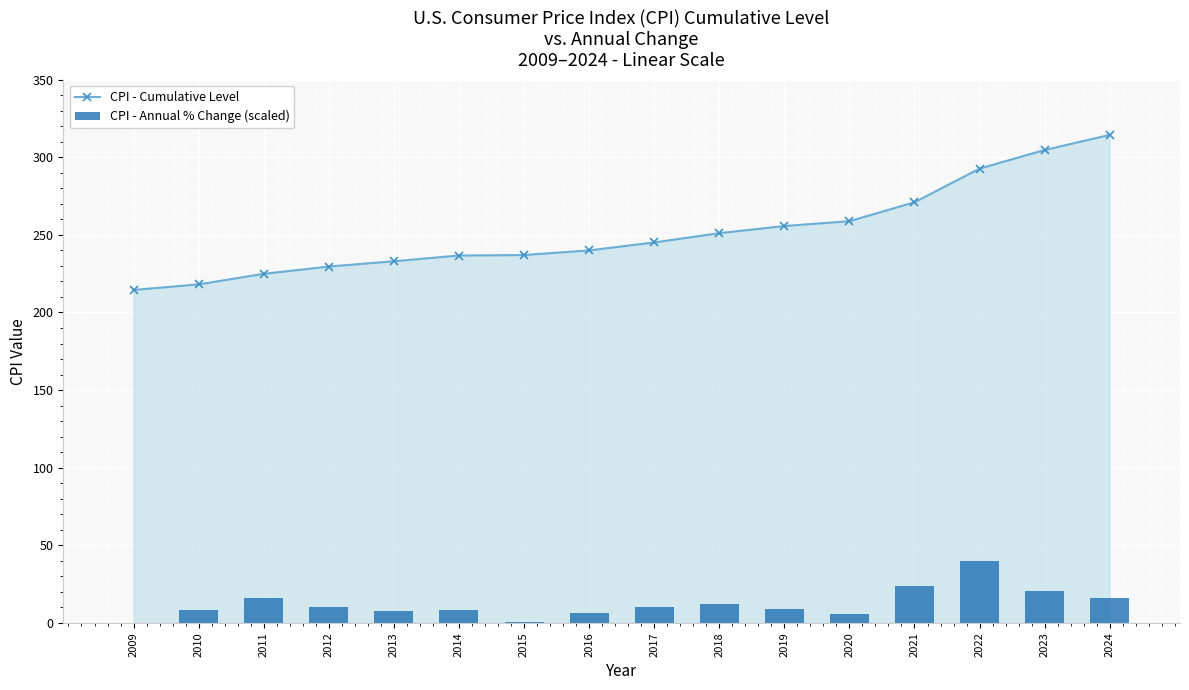

What is the value of the CPI - Cumulative Level bar at the 4th from the left?

229.6